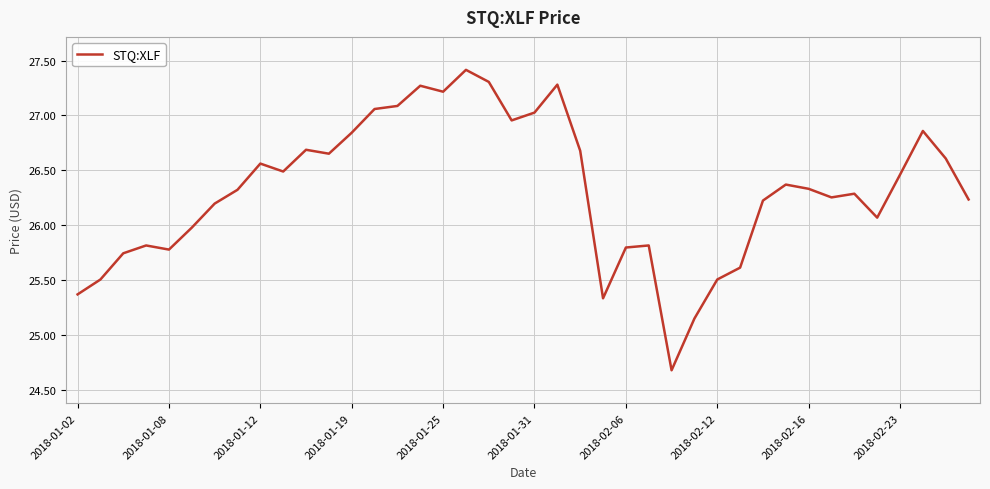

How many lines are shown in the chart?

1